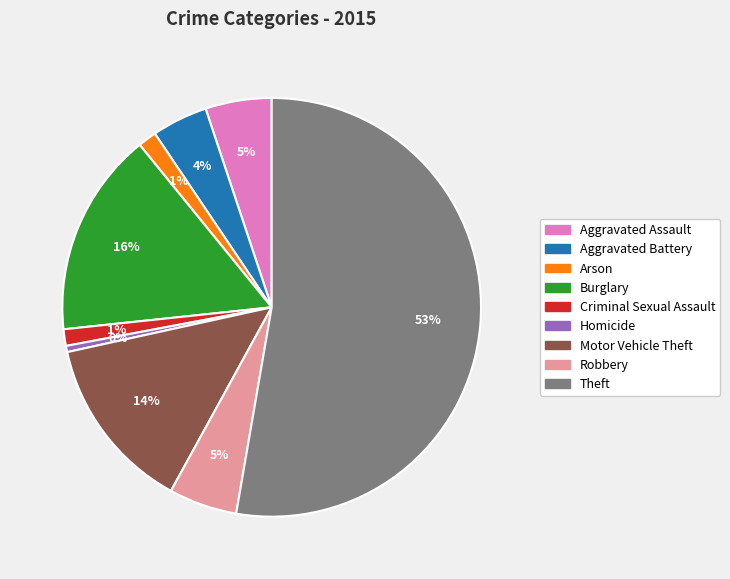

What is the majority slice?

Theft